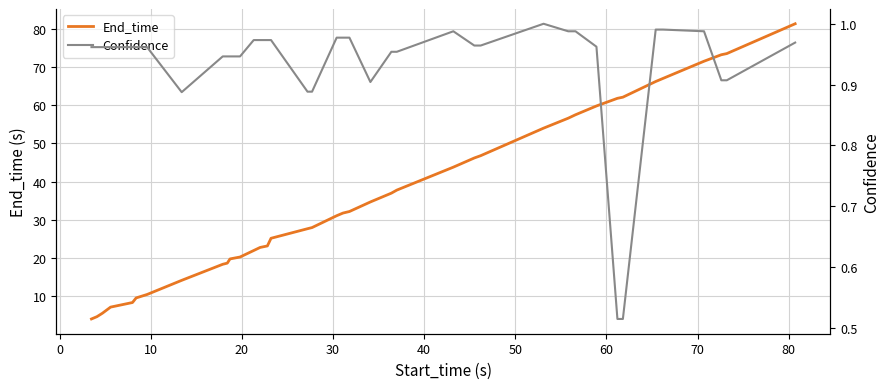

Reading left to right, list all the values displayed in this chart.

End_time: 4.1	4.7	5.6	7.2	8.0	8.4	9.6	10.5	14.2	18.4	18.7	19.8	20.3	22.0	22.8	23.2	25.2	27.7	28.0	31.1	31.8	32.2	34.7	37.0	37.8	43.8	46.2	46.8	54.0	56.6	57.5	59.8	61.8	62.1	66.2	67.0	71.5	73.2	73.5	81.3
Confidence: 1.0	1.0	1.0	1.0	1.0	1.0	1.0	1.0	0.9	0.9	0.9	0.9	0.9	1.0	1.0	1.0	1.0	0.9	0.9	1.0	1.0	1.0	0.9	1.0	1.0	1.0	1.0	1.0	1.0	1.0	1.0	1.0	0.5	0.5	1.0	1.0	1.0	0.9	0.9	1.0